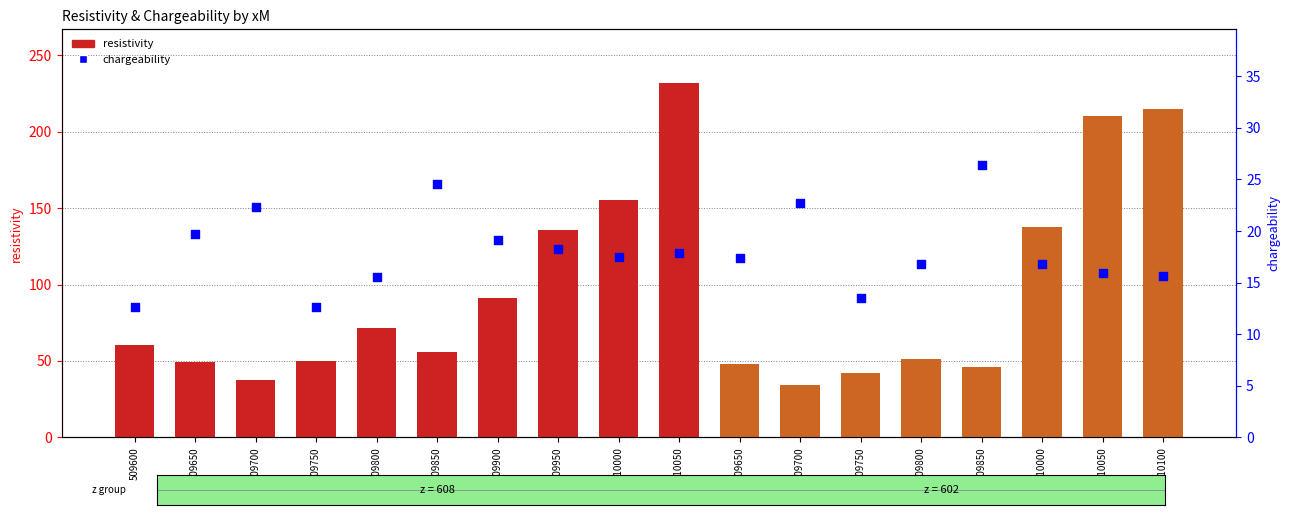

What is the total value across all series at 509750?

62.9